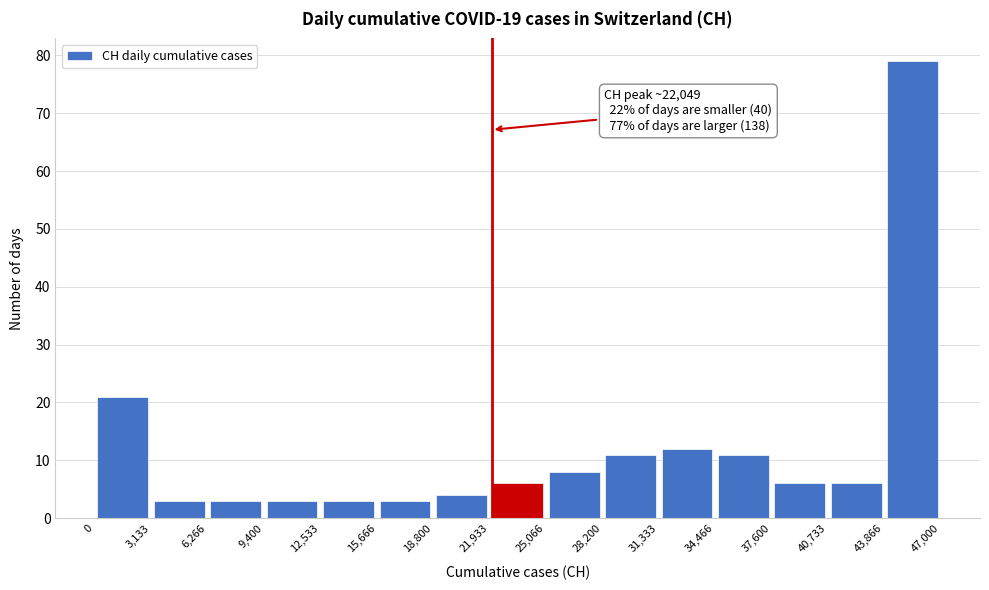

Which range on the x-axis has the tallest bar?

43,866 to 47,000